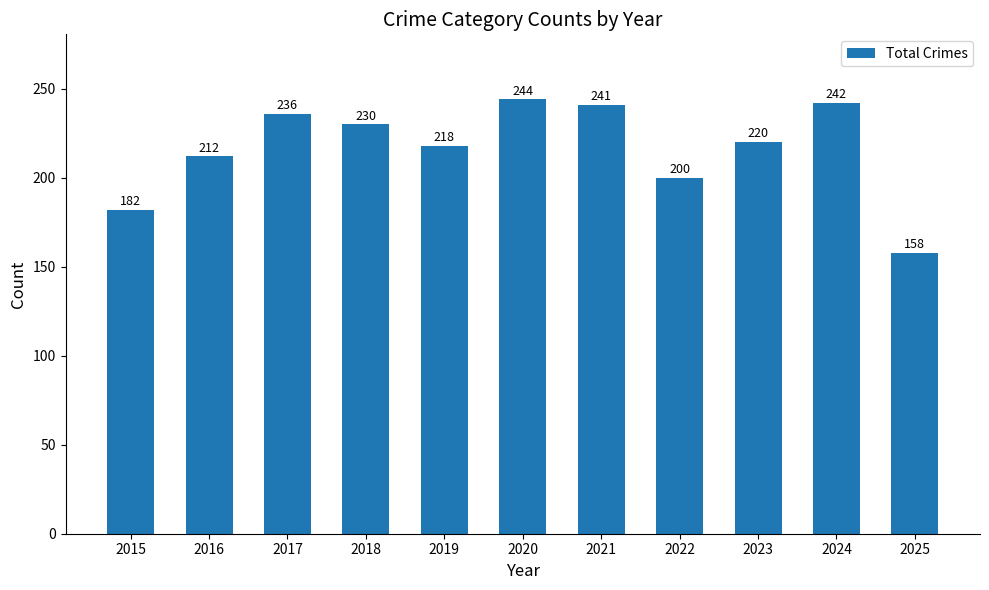

What value does the data have at 2022?

200